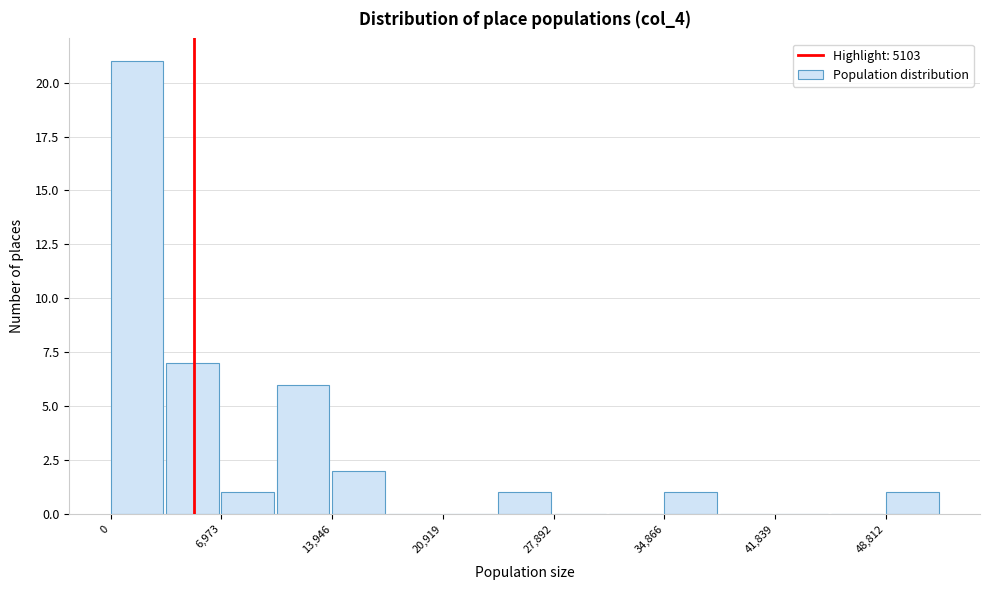

Read against the x-axis, roughly where is the centre of the tallest bar?

2000